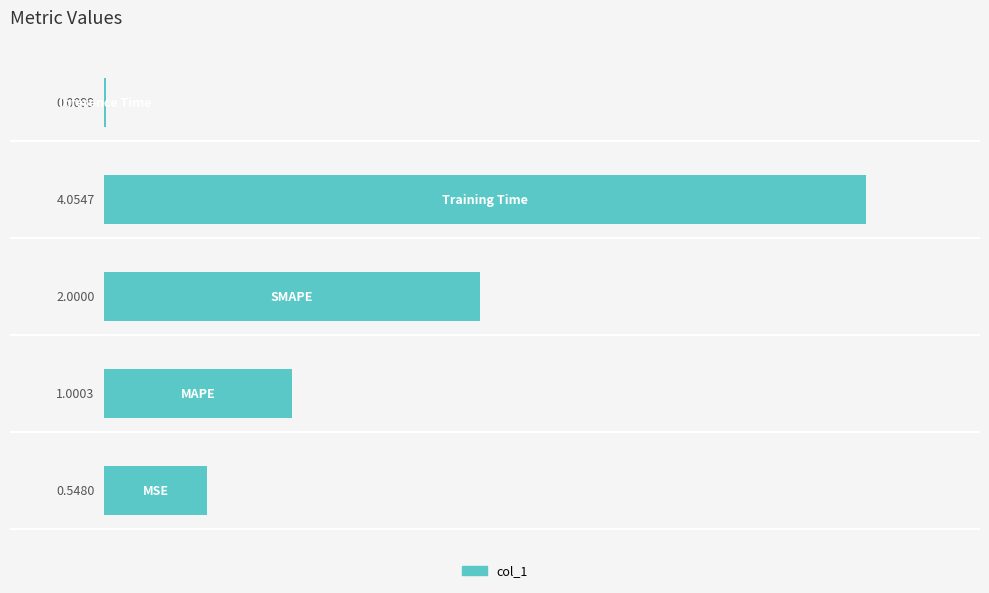

What is the sum of all values?

7.6